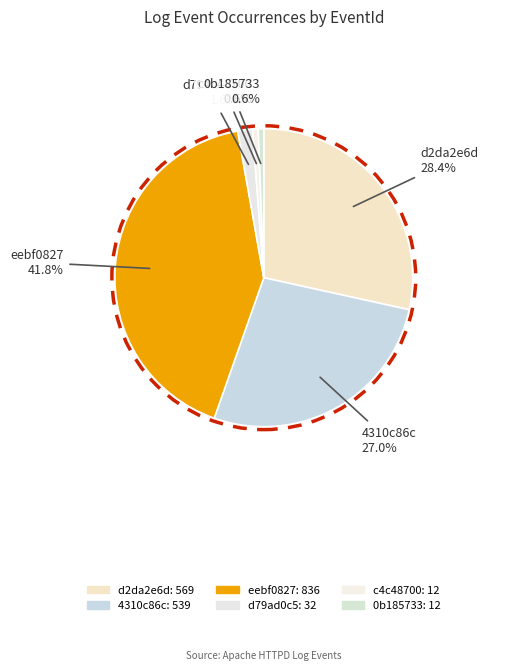

Does 0b185733 account for over 50% of the chart?

No